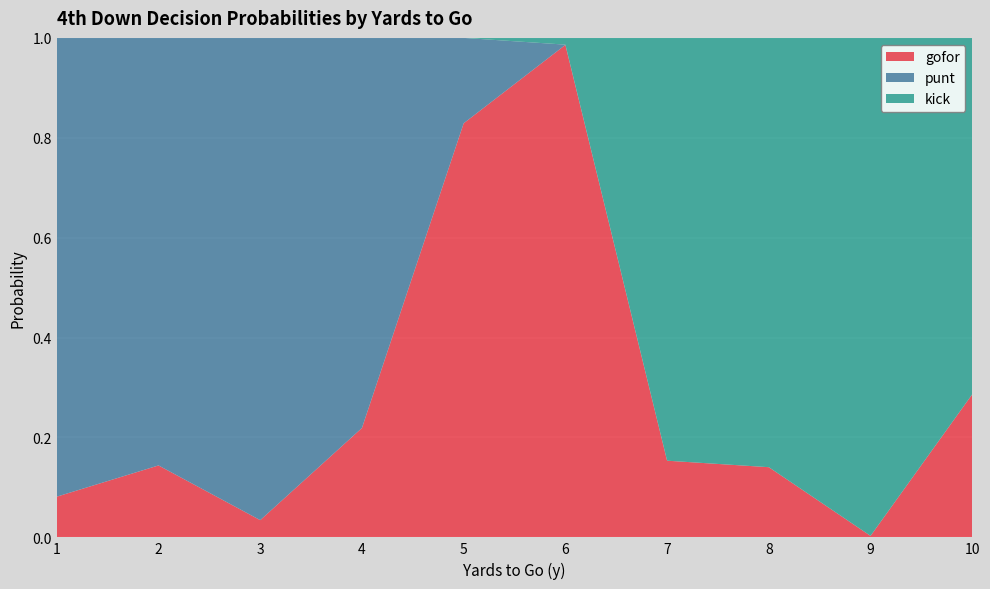

Reading left to right, list all the values displayed in this chart.

gofor: 0.1	0.1	0.0	0.2	0.8	1.0	0.2	0.1	0.0	0.3
punt: 0.9	0.9	1.0	0.8	0.2	0.0	0.0	0.0	0.0	0.0
kick: 0.0	0.0	0.0	0.0	0.0	0.0	0.8	0.9	1.0	0.7